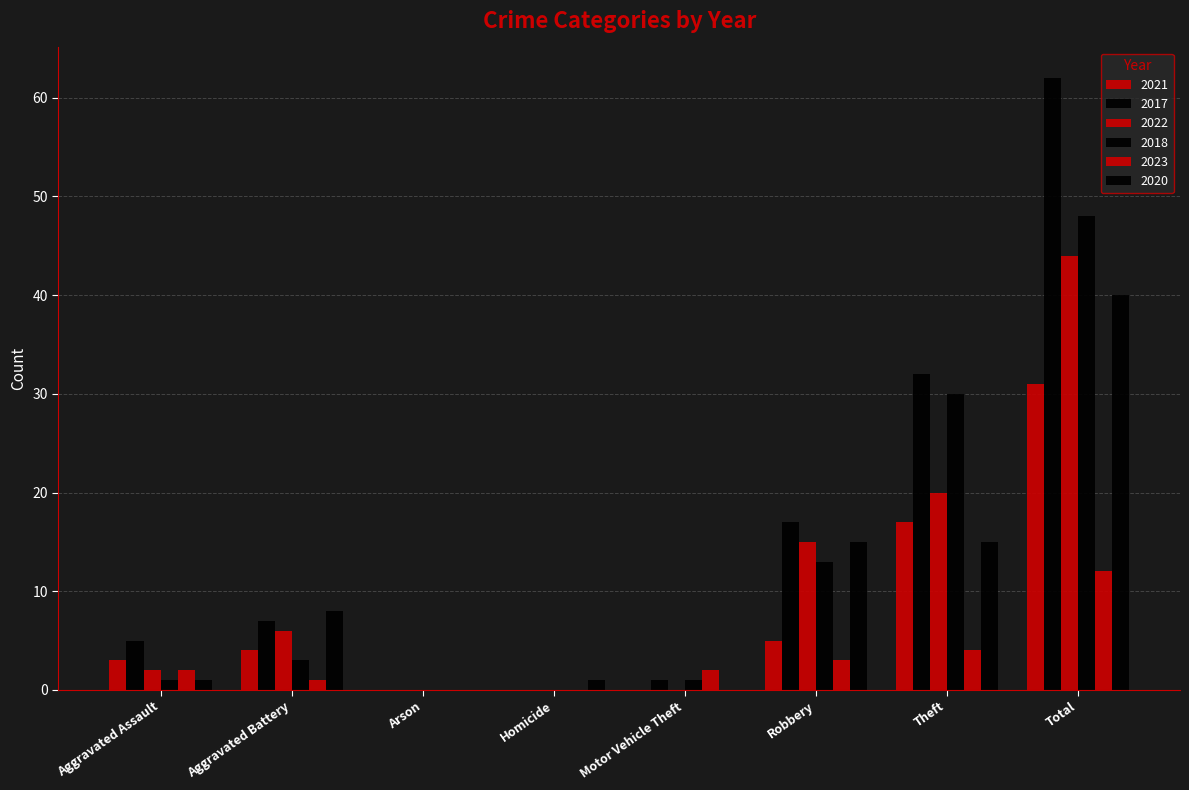

Where is 2020 nearest to the value 20?

Robbery